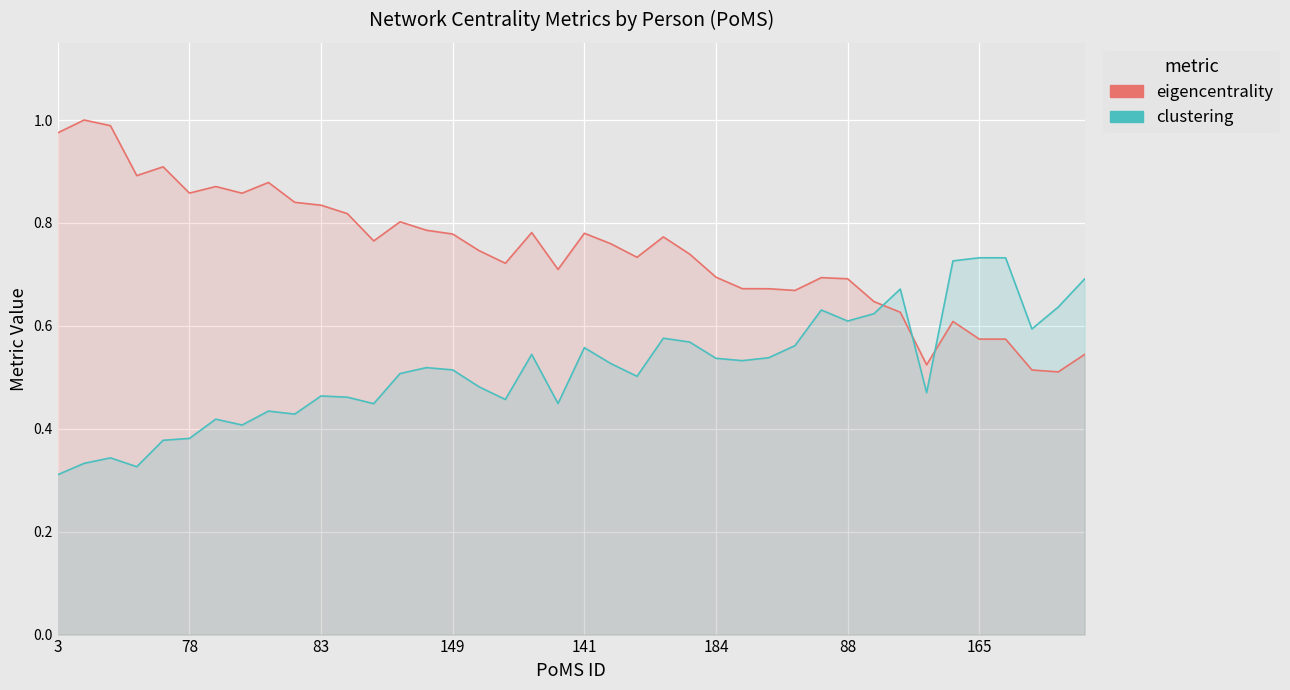

The value of clustering at 9 is 0.1. True or false?

False